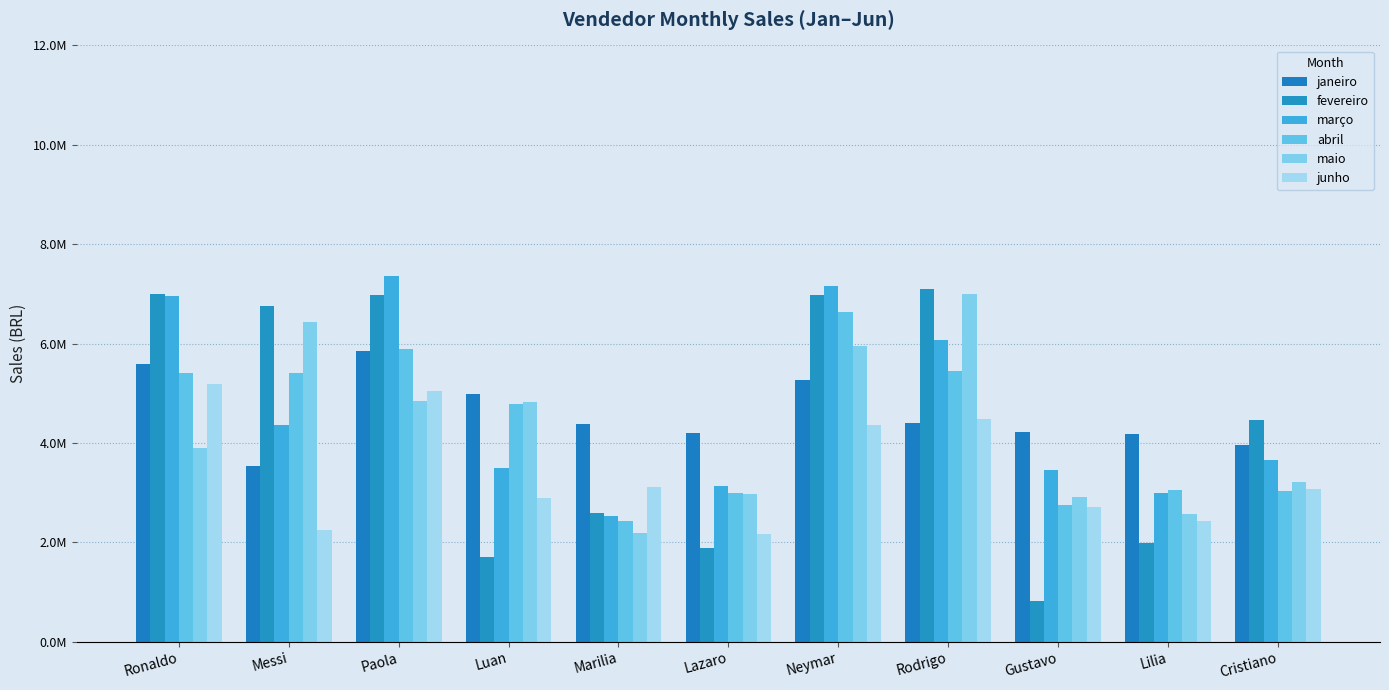

What is the spread (max minus min) of values at Ronaldo?

3087140.7